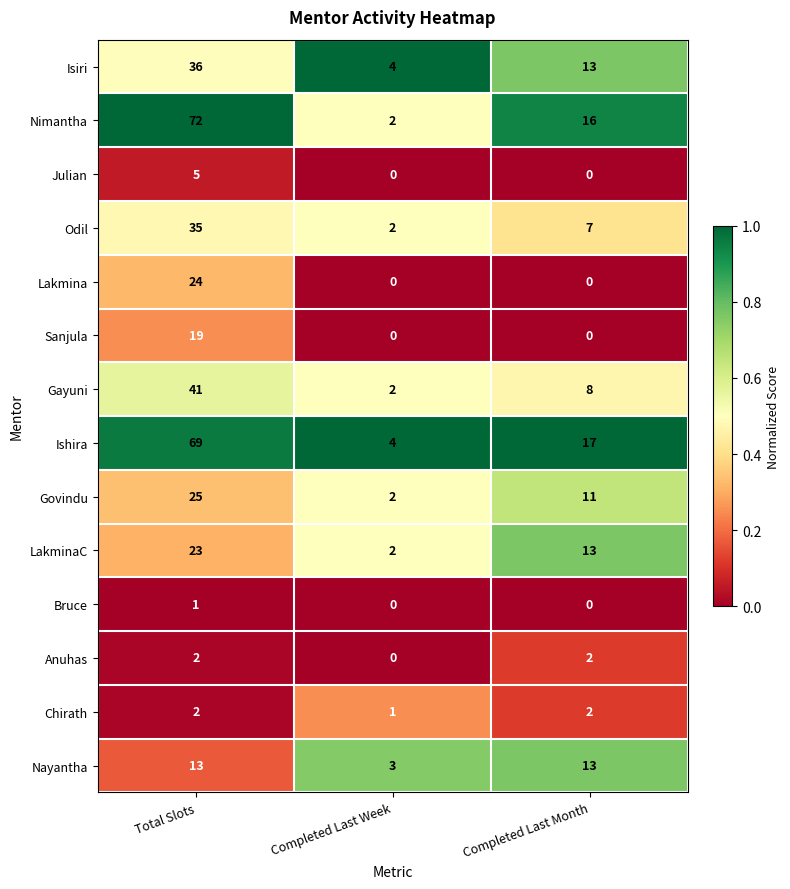

Which category has the highest value in the Govindu series?

Total Slots